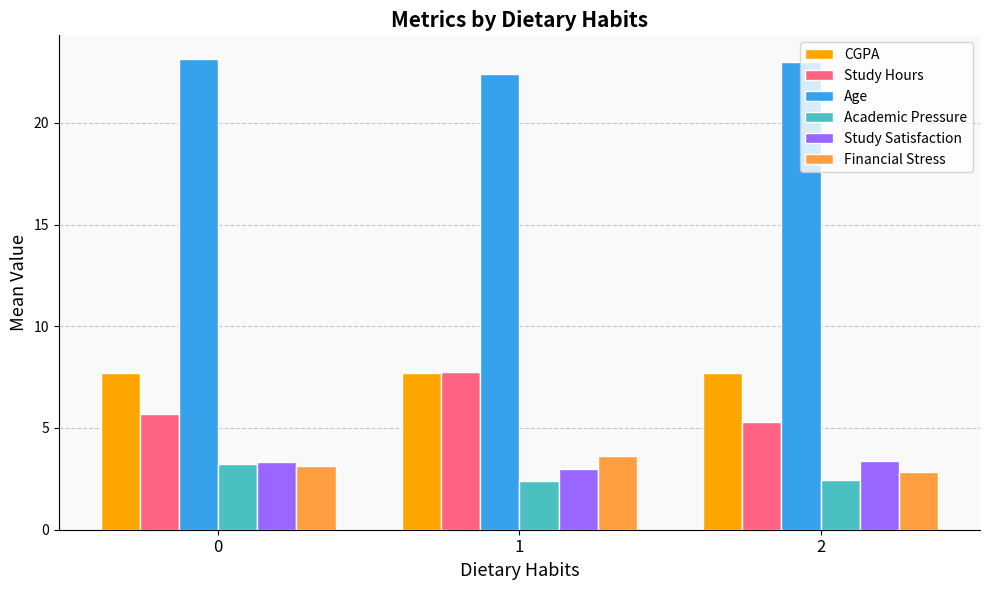

What are all the series names shown in the legend?

CGPA, Study Hours, Age, Academic Pressure, Study Satisfaction, Financial Stress